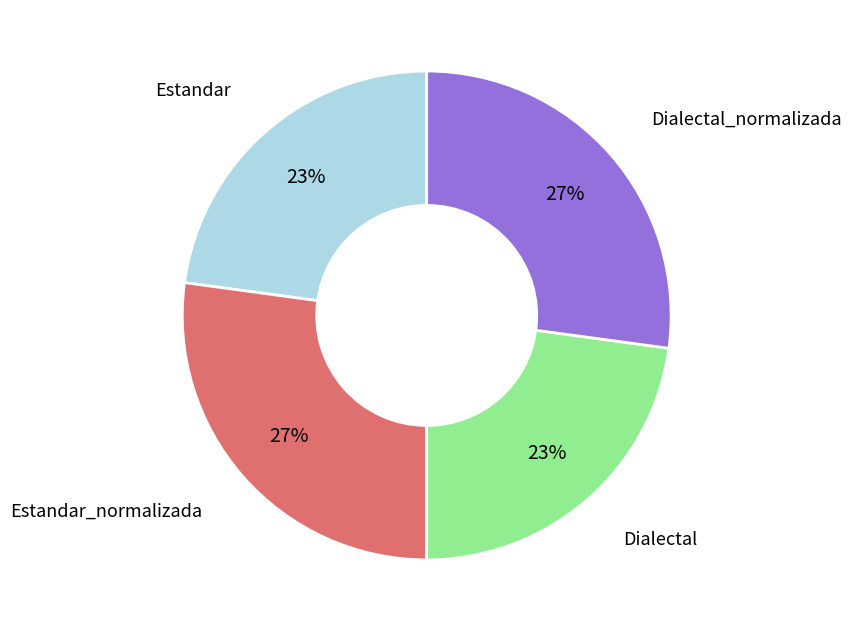

Is there any slice that represents more than half of the pie?

No